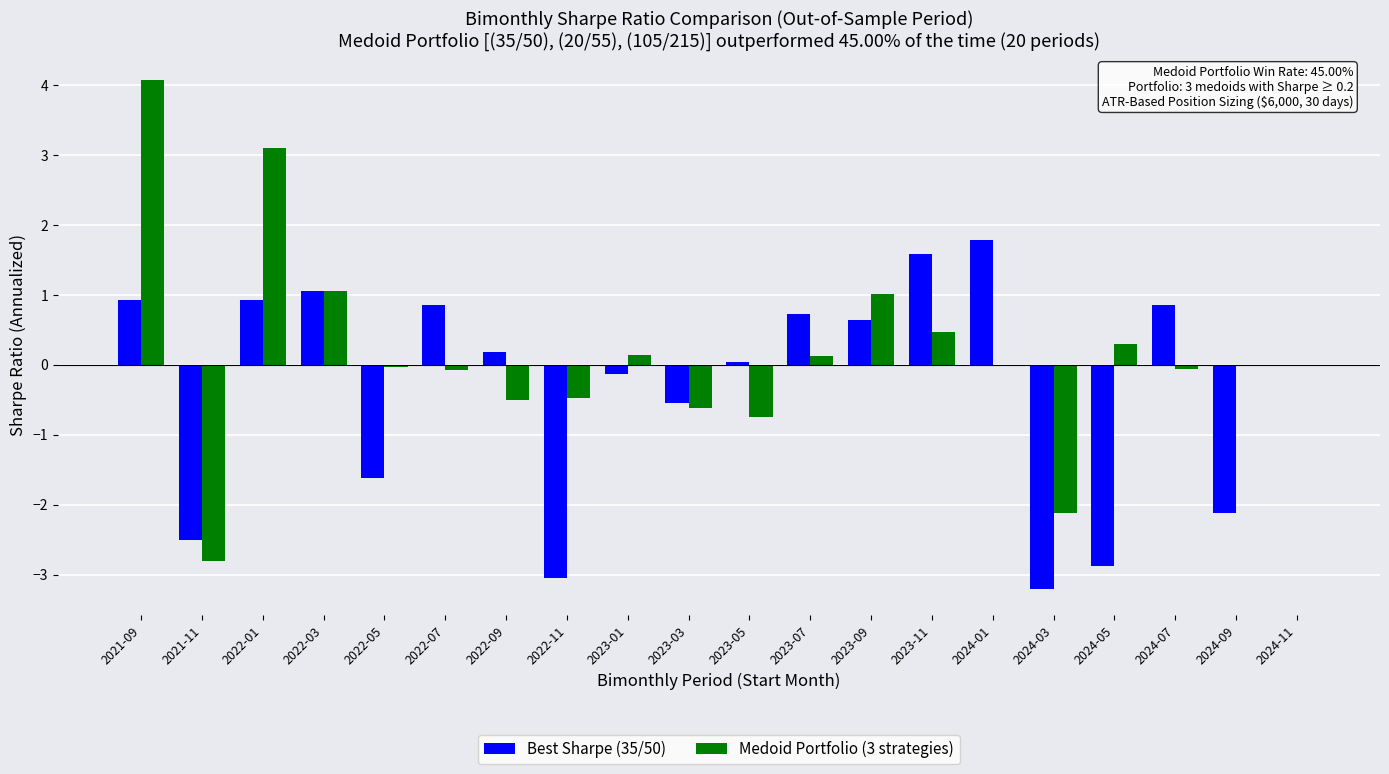

Where does the Best Sharpe (35/50) series first go above 0?

2021-09